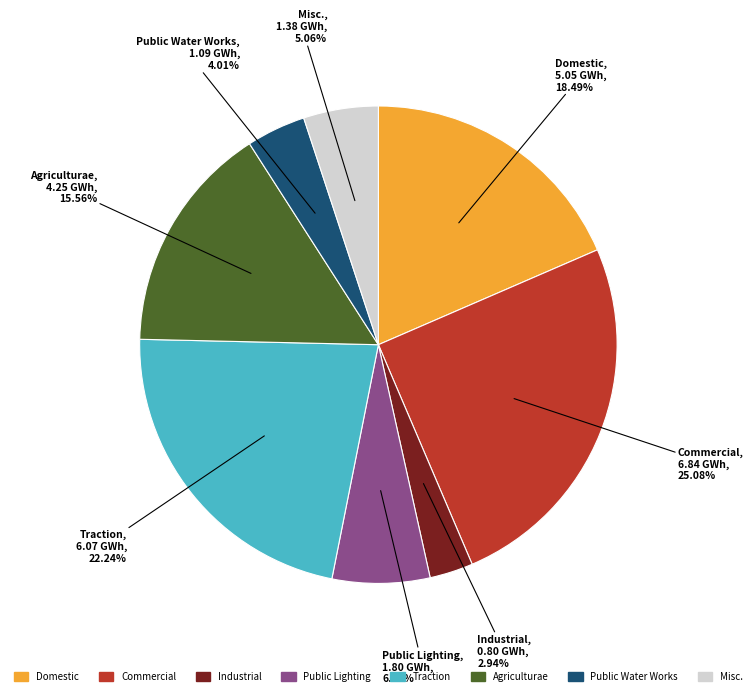

To the nearest percent, what is the average slice percentage?

12%